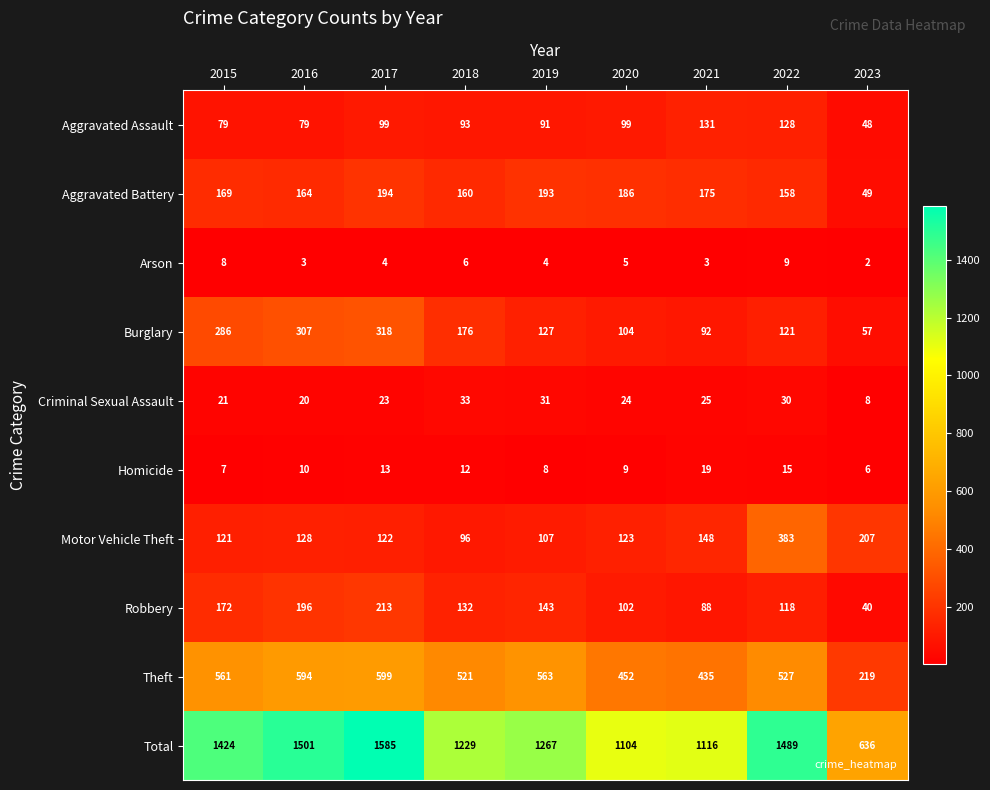

Which series has the largest total across all categories?

Total